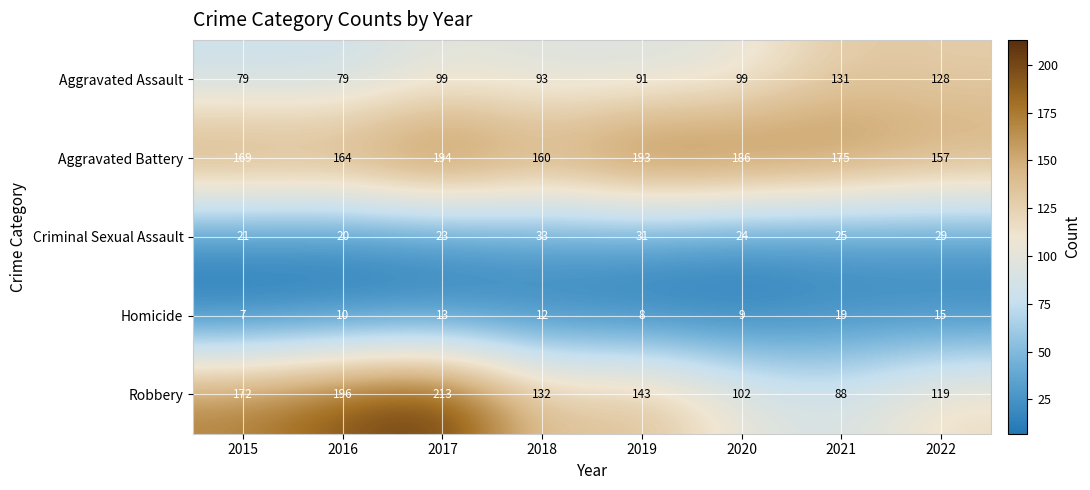

Which series has the widest spread of values?

Robbery